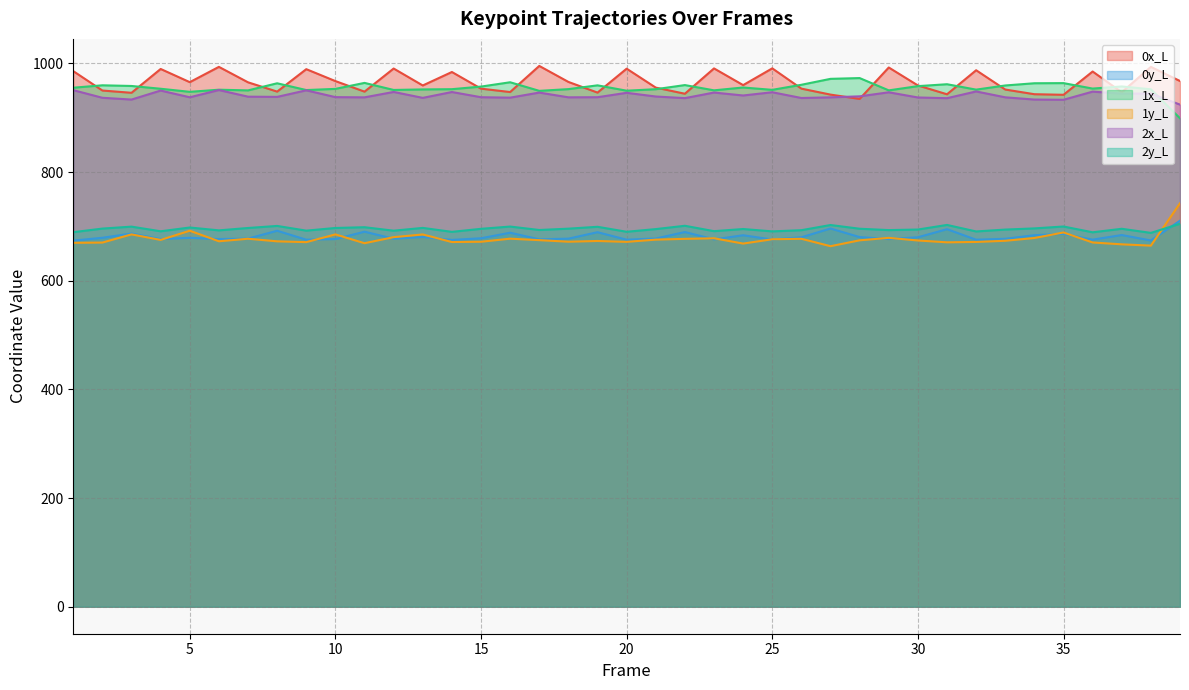

What is the minimum value shown in the chart?

663.5